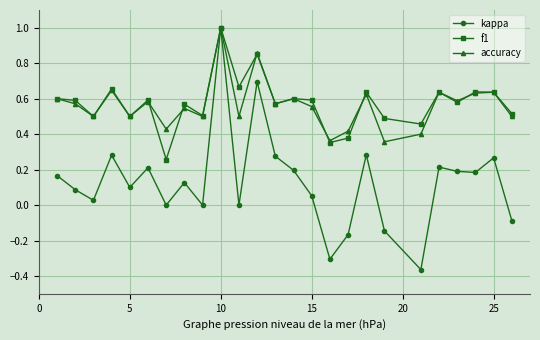

What is the maximum value for f1?

1.0